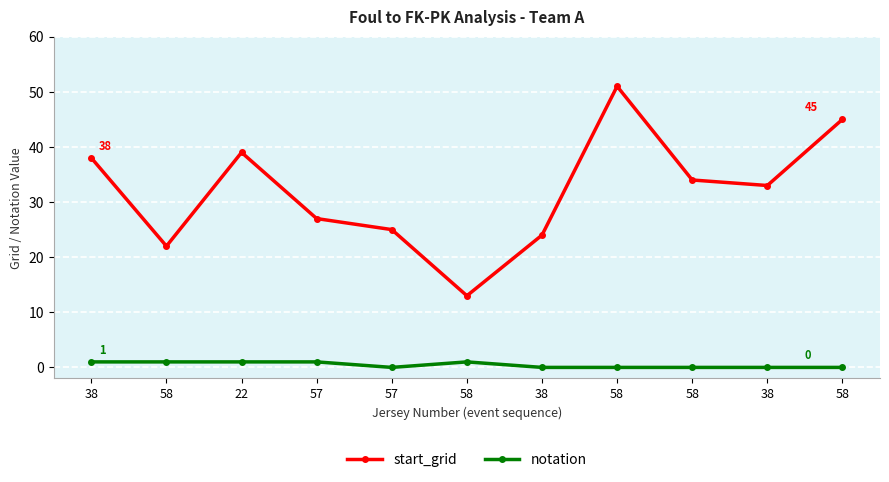

At which label does notation reach its minimum?

57